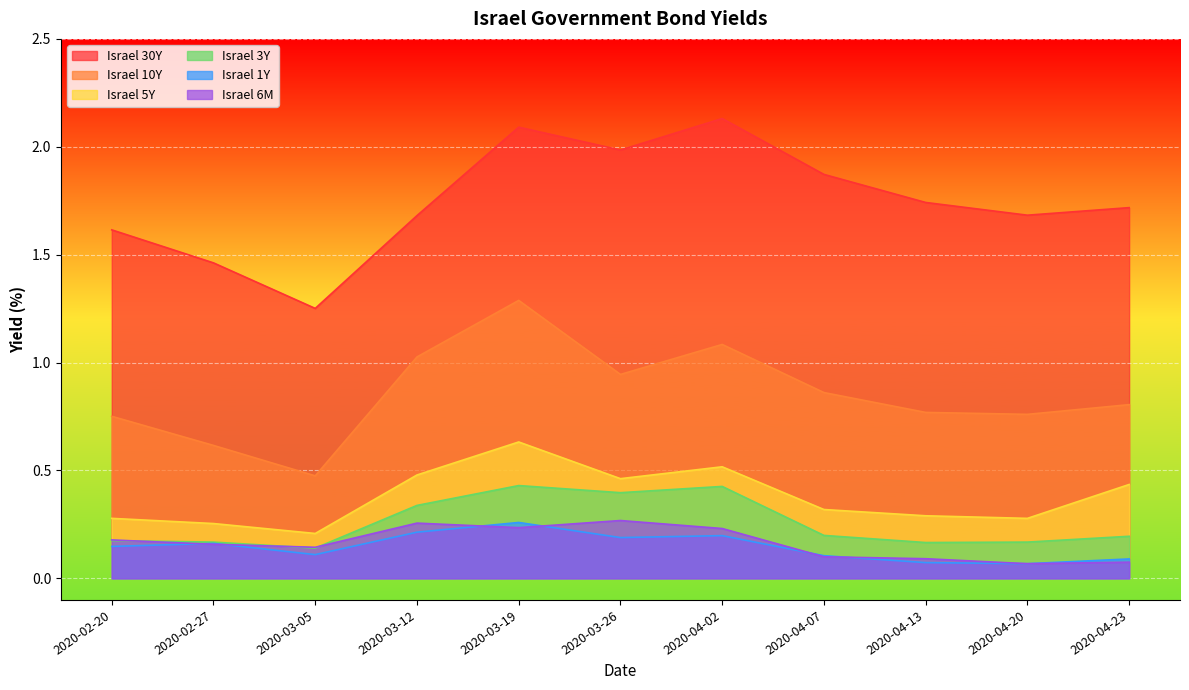

The Israel 5Y series shows 0.5 at 2020-03-12. True or false?

True